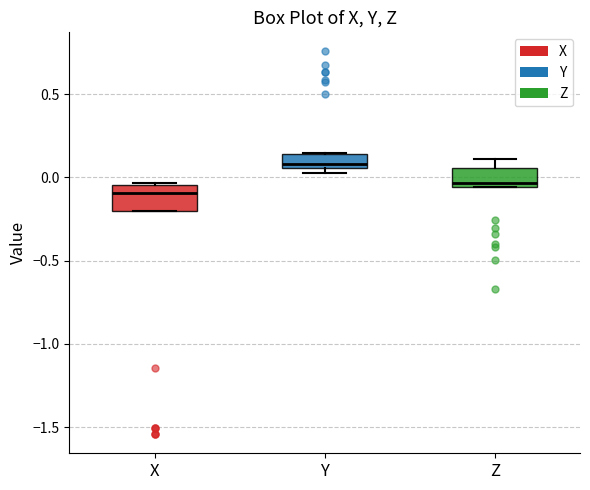

Reading left to right, transcribe this box plot: for each box, give where its median line is, the range the box spans, and where its two whiskers end, as read against the y-axis. The values are not printed on the chart, so give them approximately, as read against the axis.

X: median -0.10, box -0.20 to -0.05, whiskers -0.20 to -0.05
Y: median 0.10, box 0.05 to 0.15, whiskers 0.05 (just below the box's lower edge) to 0.15
Z: median -0.05 (just above the box's lower edge), box -0.05 to 0.05, whiskers -0.05 to 0.10